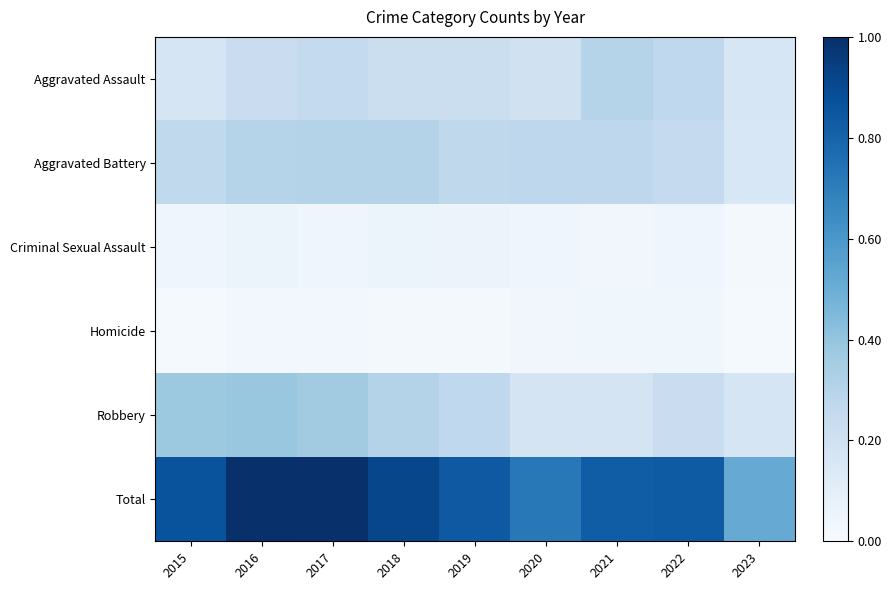

Reading left to right, list all the values displayed in this chart.

Aggravated Assault: 2015=0.2	2016=0.2	2017=0.3	2018=0.2	2019=0.2	2020=0.2	2021=0.3	2022=0.3	2023=0.2
Aggravated Battery: 2015=0.3	2016=0.3	2017=0.3	2018=0.3	2019=0.3	2020=0.3	2021=0.3	2022=0.3	2023=0.2
Criminal Sexual Assault: 2015=0.0	2016=0.1	2017=0.0	2018=0.1	2019=0.1	2020=0.0	2021=0.0	2022=0.0	2023=0.0
Homicide: 2015=0.0	2016=0.0	2017=0.0	2018=0.0	2019=0.0	2020=0.0	2021=0.0	2022=0.0	2023=0.0
Robbery: 2015=0.4	2016=0.4	2017=0.4	2018=0.3	2019=0.3	2020=0.2	2021=0.2	2022=0.2	2023=0.2
Total: 2015=0.9	2016=1.0	2017=1.0	2018=0.9	2019=0.8	2020=0.7	2021=0.8	2022=0.8	2023=0.5